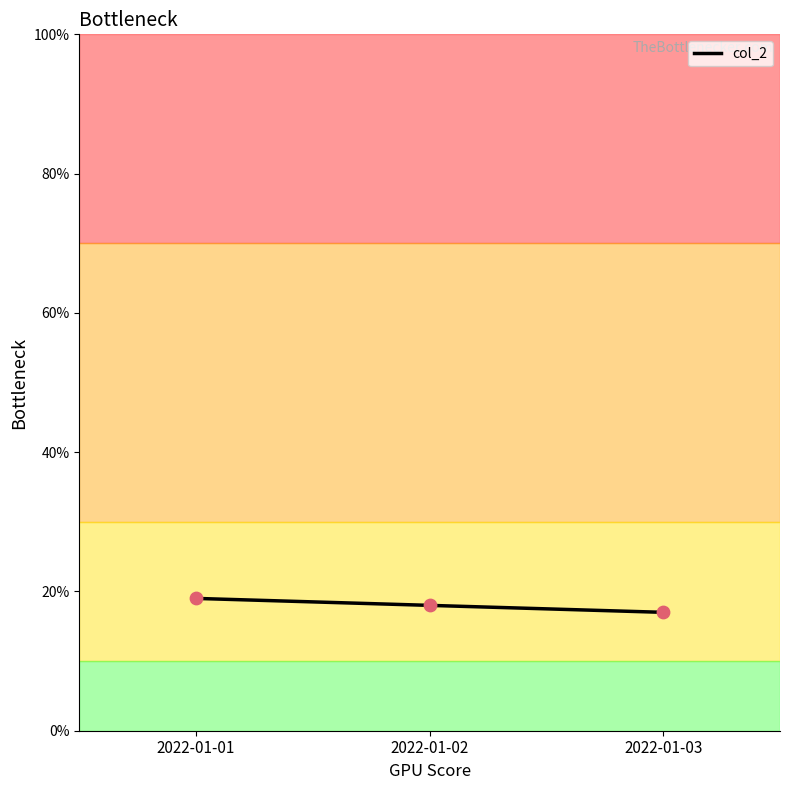

What is the ratio of the value at 2022-01-01 to the value at 2022-01-03?

1.1